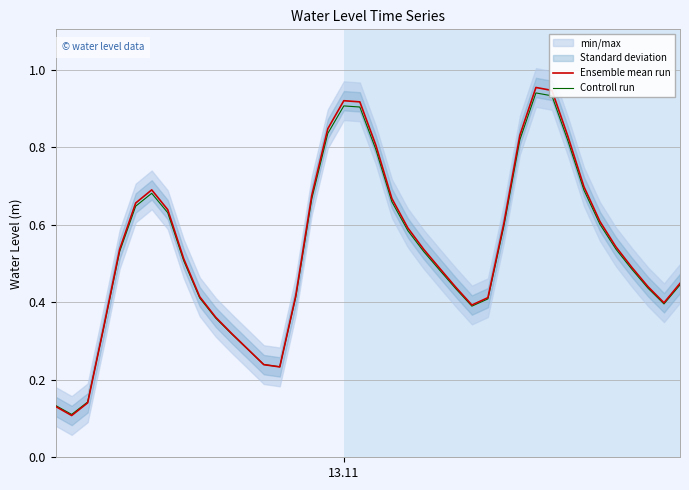

What is the sum of all Ensemble mean run values?

21.5